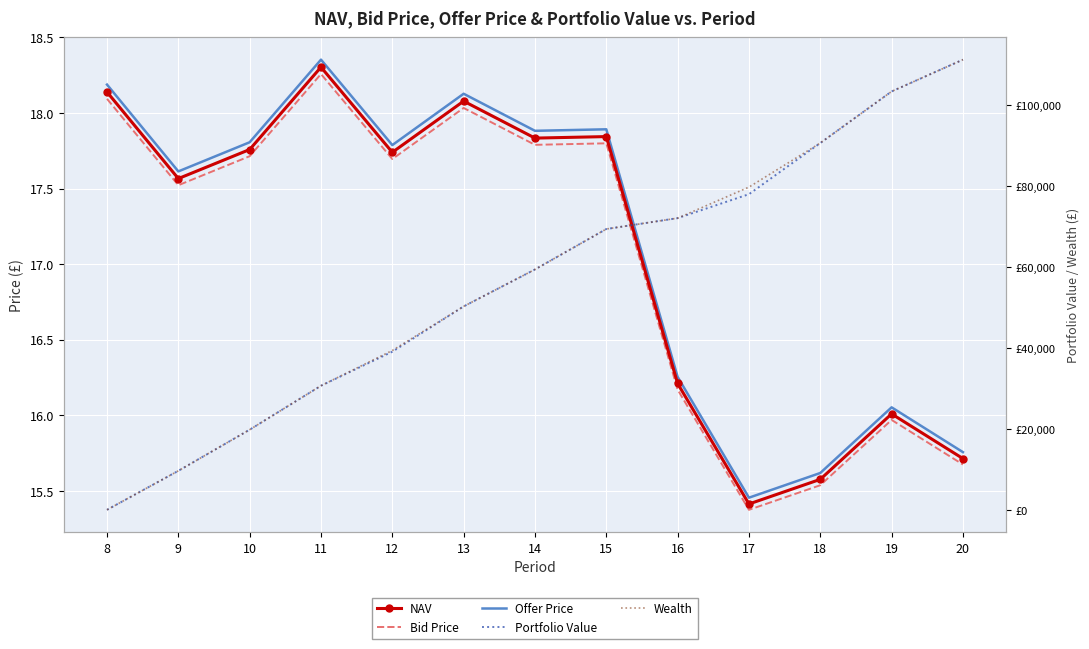

Reading left to right, list all the values displayed in this chart.

NAV: 18.1	17.6	17.8	18.3	17.7	18.1	17.8	17.8	16.2	15.4	15.6	16.0	15.7
Bid Price: 18.1	17.5	17.7	18.3	17.7	18.0	17.8	17.8	16.2	15.4	15.5	16.0	15.7
Offer Price: 18.2	17.6	17.8	18.4	17.8	18.1	17.9	17.9	16.3	15.5	15.6	16.1	15.8
Portfolio Value: 0.0	9634.0	19796.6	30657.4	39060.2	50254.3	59388.2	69375.3	72062.8	77978.3	90619.6	103363.9	111220.3
Wealth: 0.0	9634.0	19796.6	30657.4	39366.3	50254.3	59388.2	69375.3	72062.8	79732.3	90619.6	103363.9	111220.3